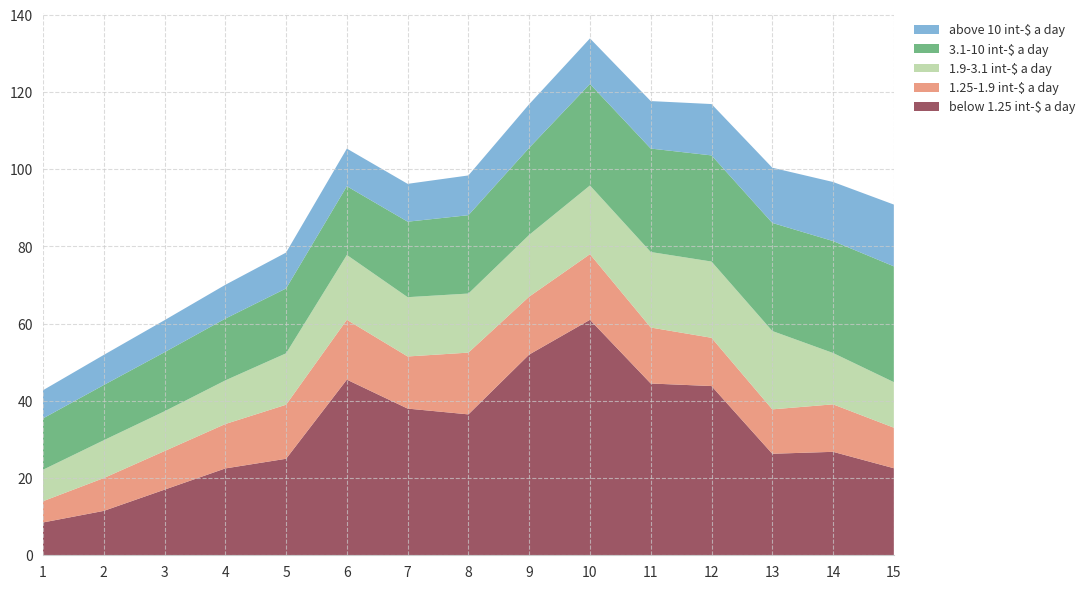

Reading left to right, what are all the values shown in this chart?

below 1.25 int-$ a day: 8.5	11.5	17.0	22.5	25.0	45.5	38.0	36.5	52.0	61.0	44.5	43.8	26.3	26.8	22.6
1.25-1.9 int-$ a day: 5.5	8.5	10.0	11.5	14.0	15.5	13.5	16.0	15.0	17.0	14.5	12.5	11.5	12.3	10.5
1.9-3.1 int-$ a day: 8.2	9.8	10.3	11.3	13.3	16.8	15.4	15.3	16.0	17.8	19.6	19.8	20.3	13.3	11.8
3.1-10 int-$ a day: 13.3	14.3	15.3	16.0	16.8	17.8	19.6	20.3	22.6	26.3	26.8	27.5	28.0	29.0	30.0
above 10 int-$ a day: 7.3	7.8	8.3	8.8	9.3	9.8	9.8	10.3	11.3	11.8	12.3	13.3	14.3	15.3	16.0